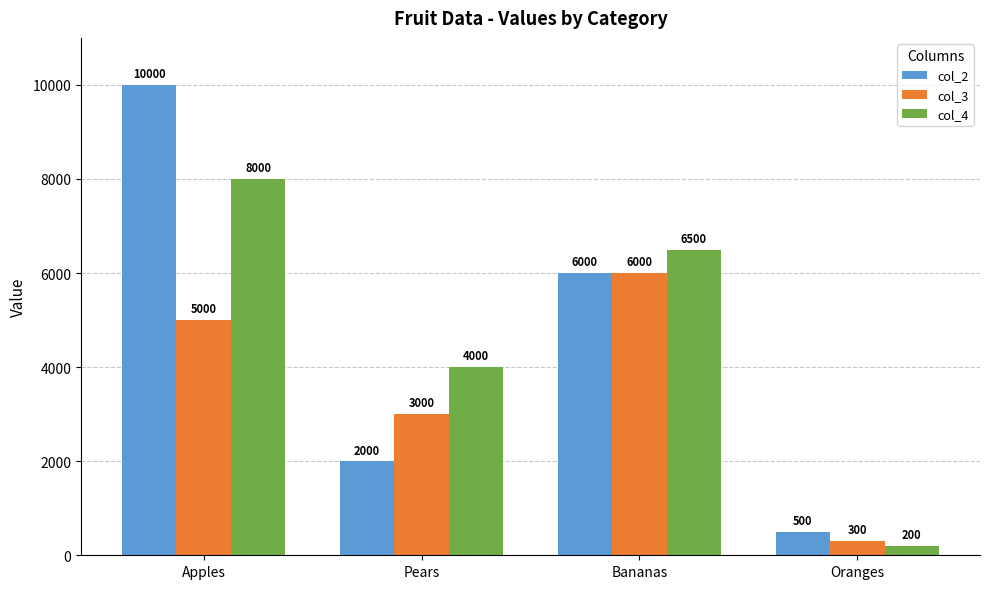

At which label is col_4 closest to 4100?

Pears